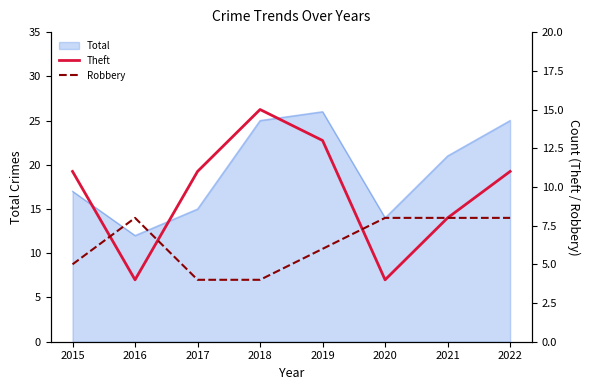

True or false: Total has a value of 12 at 2016.

True